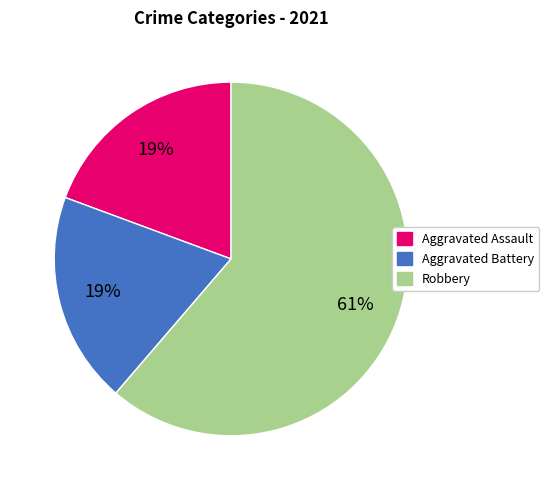

To the nearest percent, what is the difference between the Robbery and Aggravated Assault slice percentages?

42%